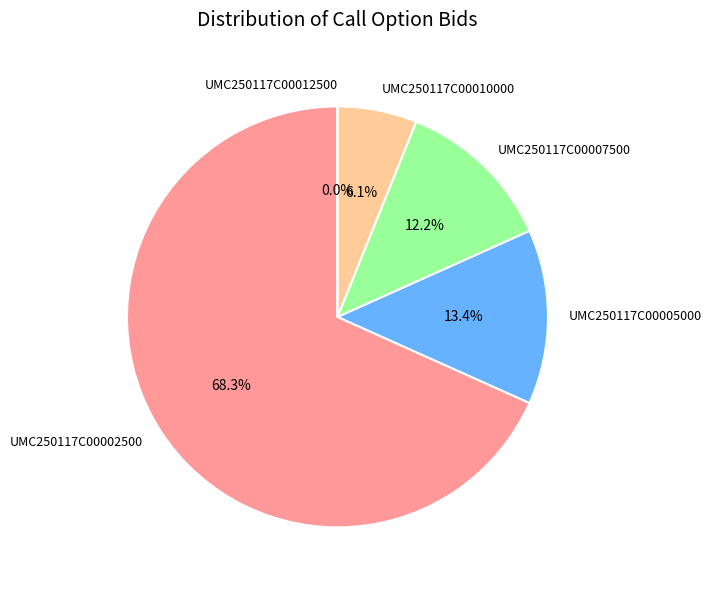

Rank the categories by value from lowest to highest.

UMC250117C00012500, UMC250117C00010000, UMC250117C00007500, UMC250117C00005000, UMC250117C00002500